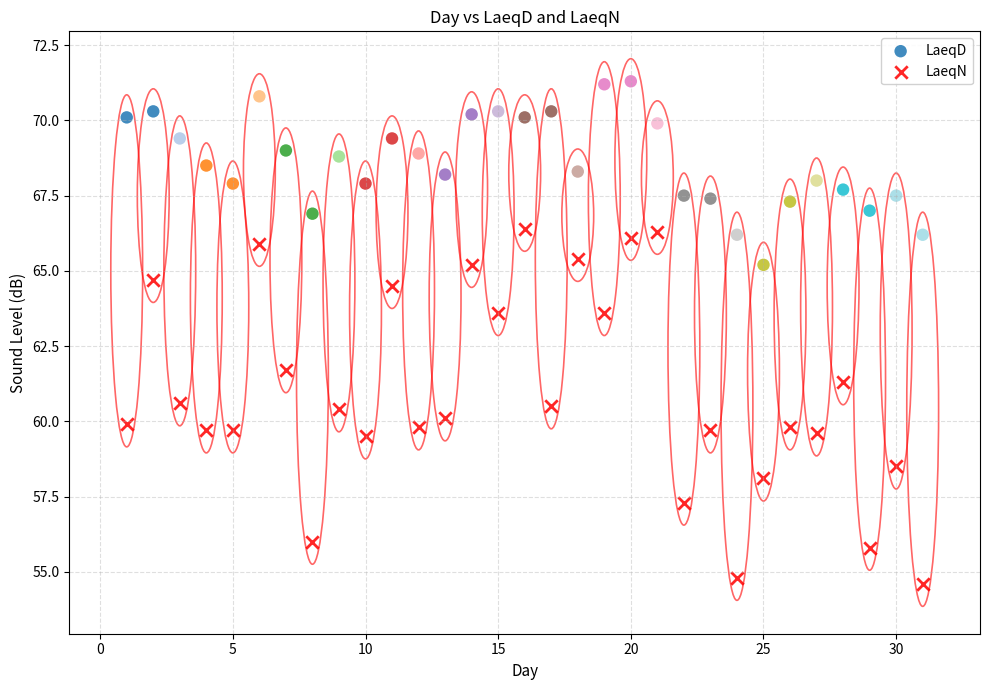

Across all series, what Y value is closest to 62?

61.7